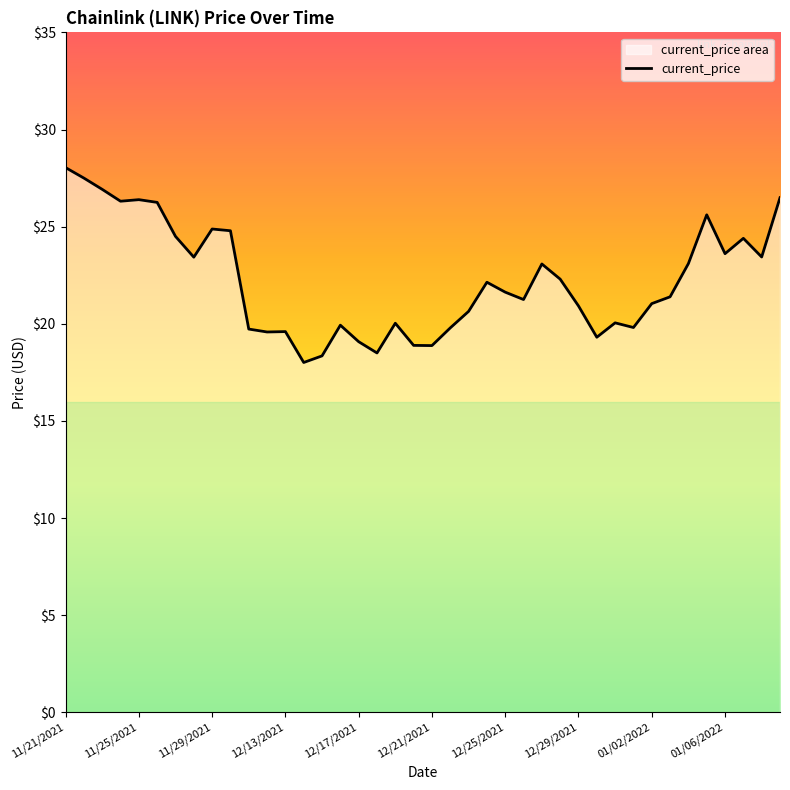

What is the smallest value displayed?

18.0